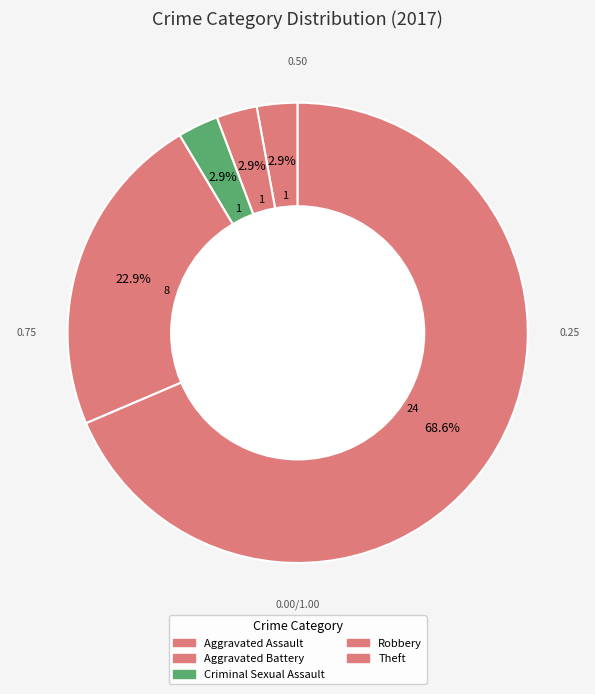

Count the number of slices in the pie.

5